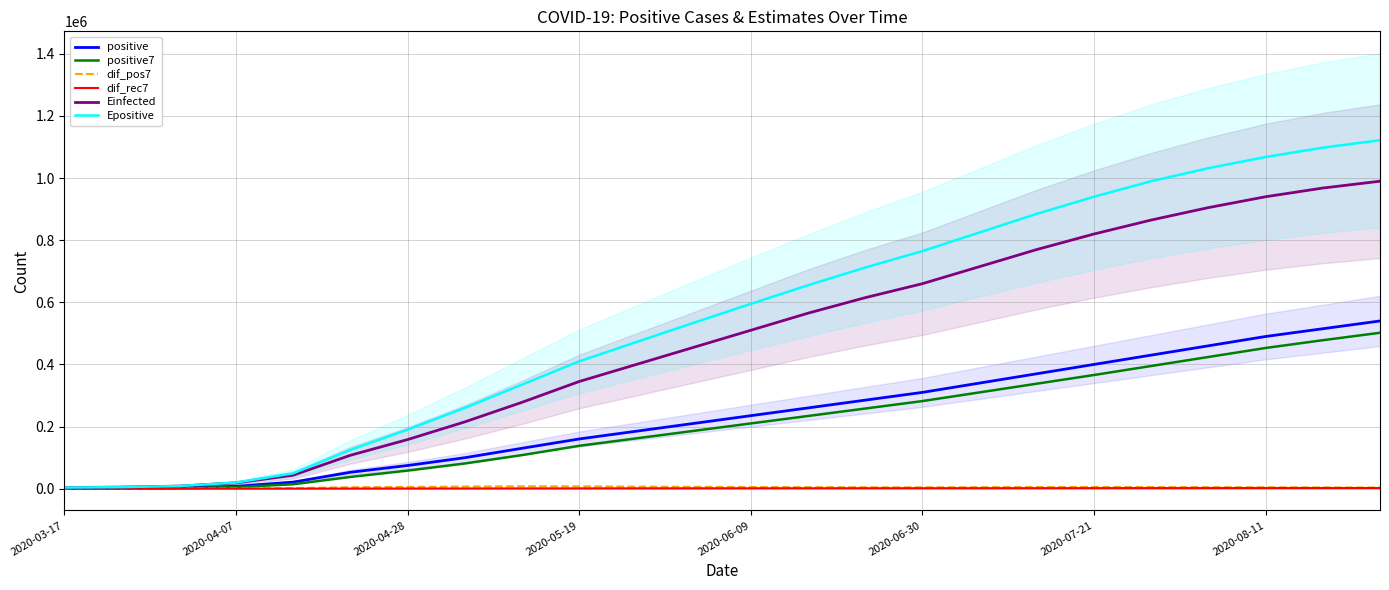

True or false: Epositive and dif_rec7 cross at least once.

False